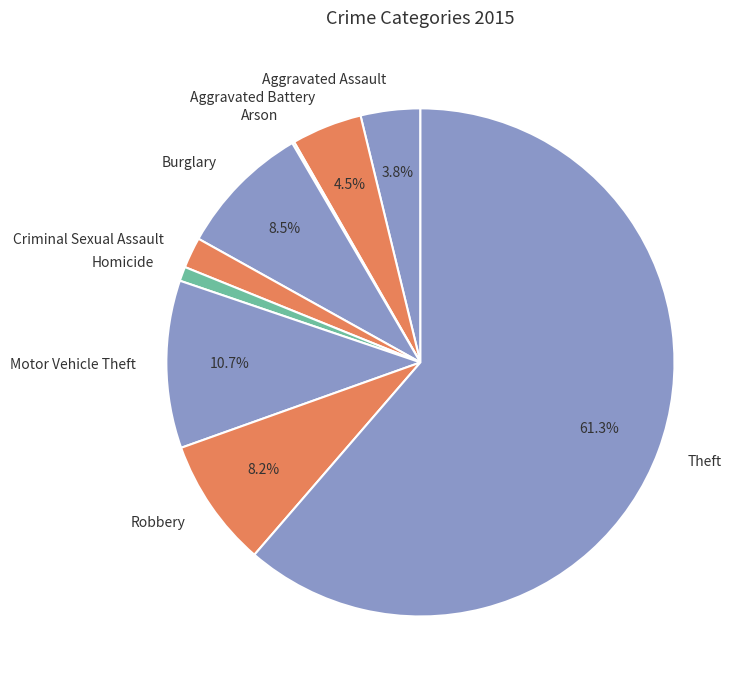

What percentage is the Homicide slice, to the nearest percent?

1%